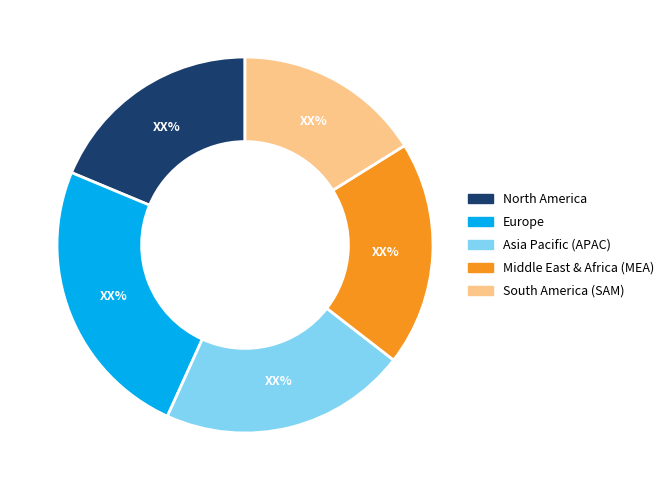

Does any single category account for the majority?

No